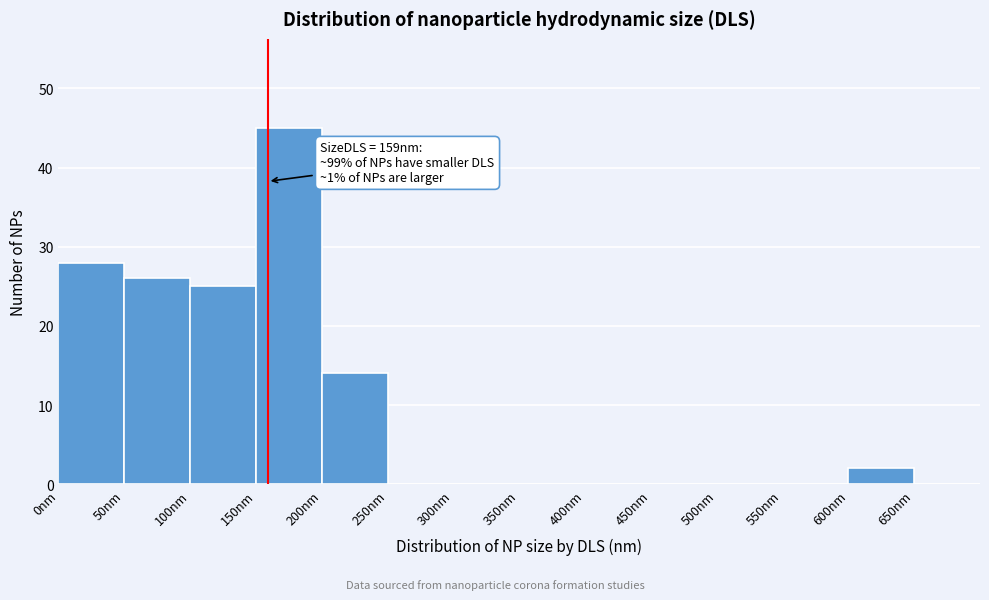

Which range on the x-axis has the tallest bar?

150 to 200